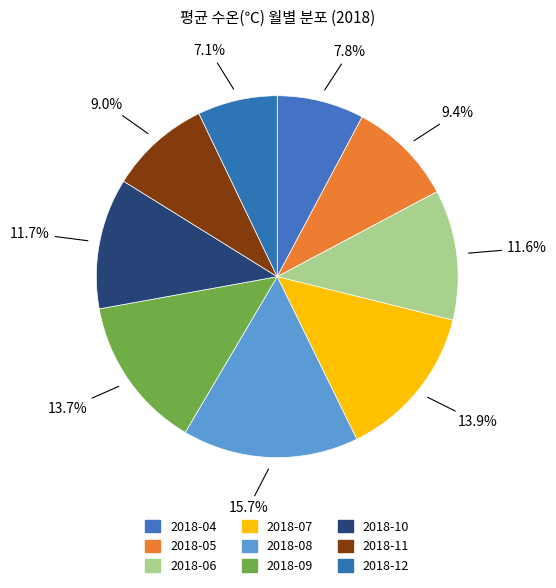

To the nearest percent, what is the combined percentage of 2018-09 and 2018-11?

23%